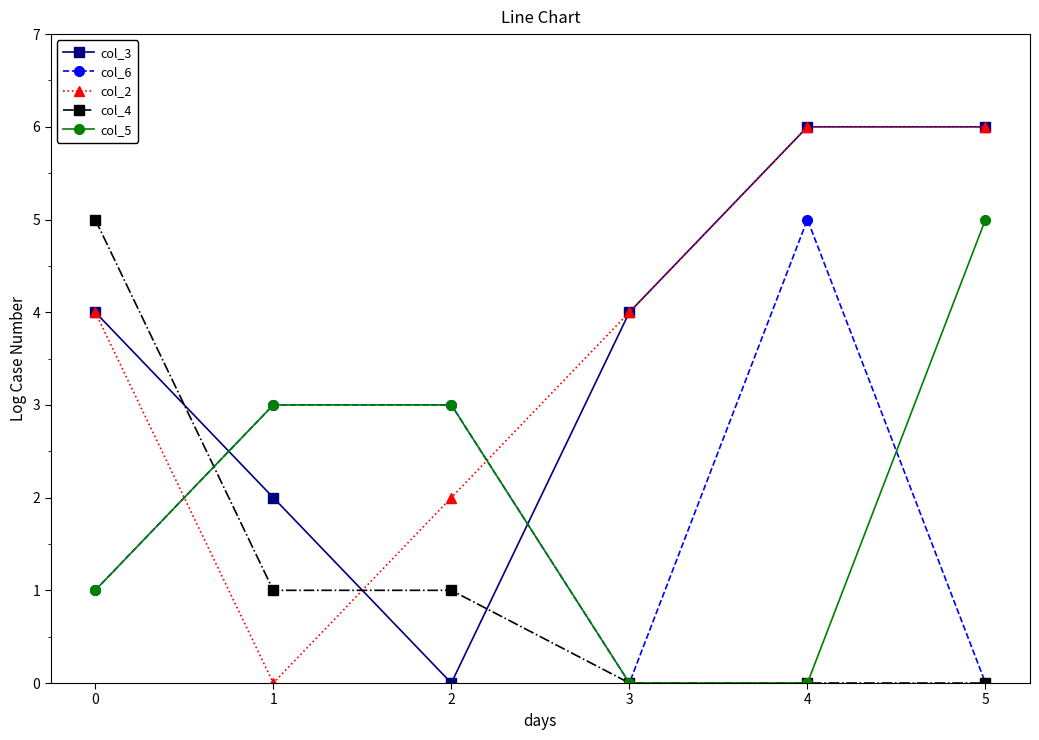

True or false: col_6 has a value of 3 at 2.

True